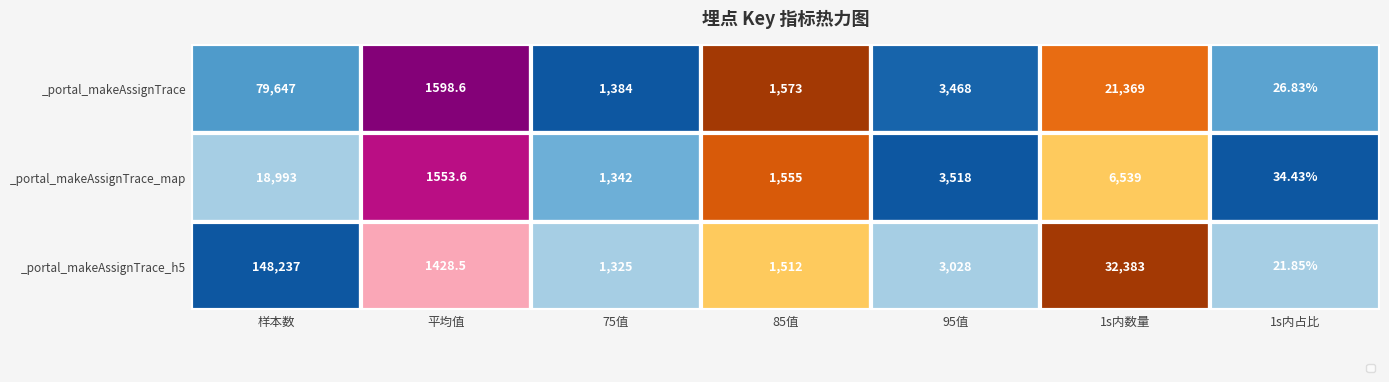

Which category has the highest value in the _portal_makeAssignTrace_h5 series?

样本数